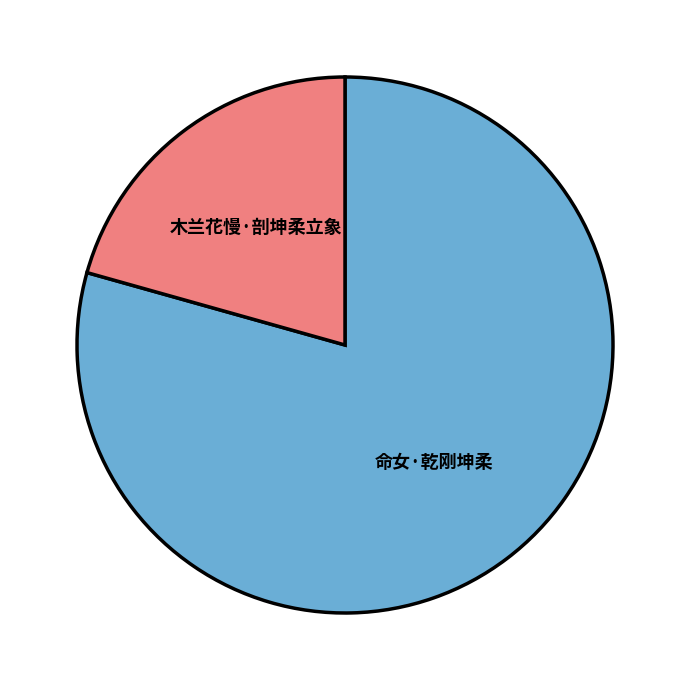

Is it true that 木兰花慢·剖坤柔立象 is 21% of the pie?

True